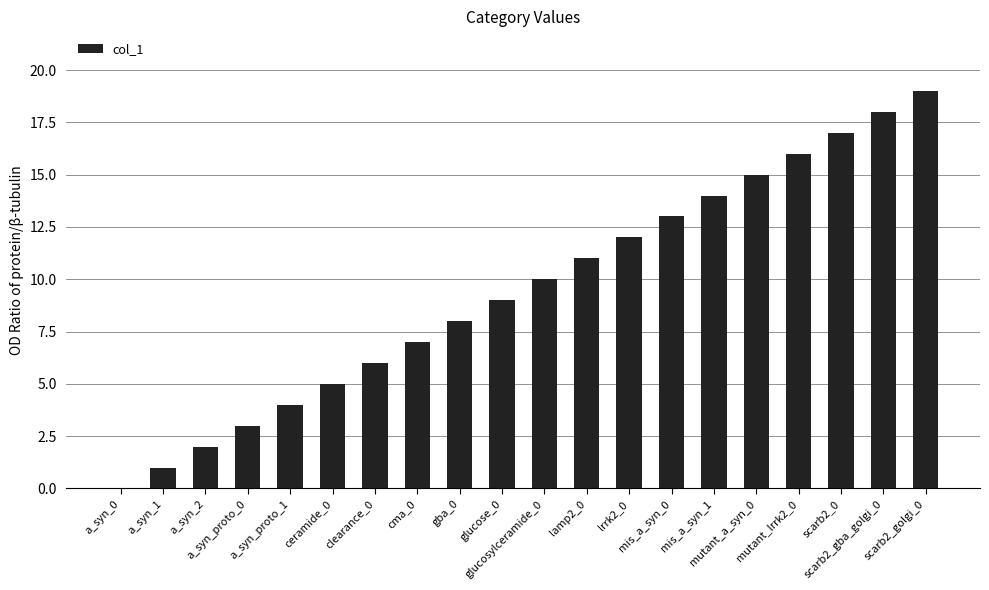

How many categories are shown in the chart?

20